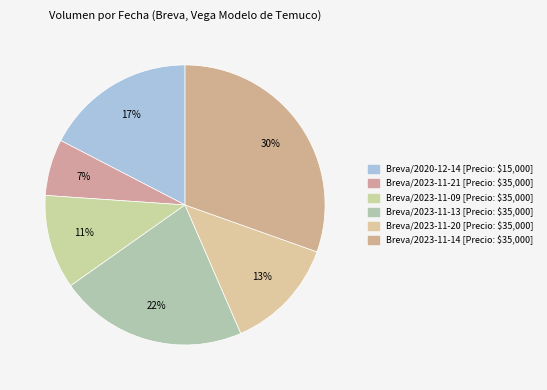

Which slice is the smallest?

Breva/2023-11-21